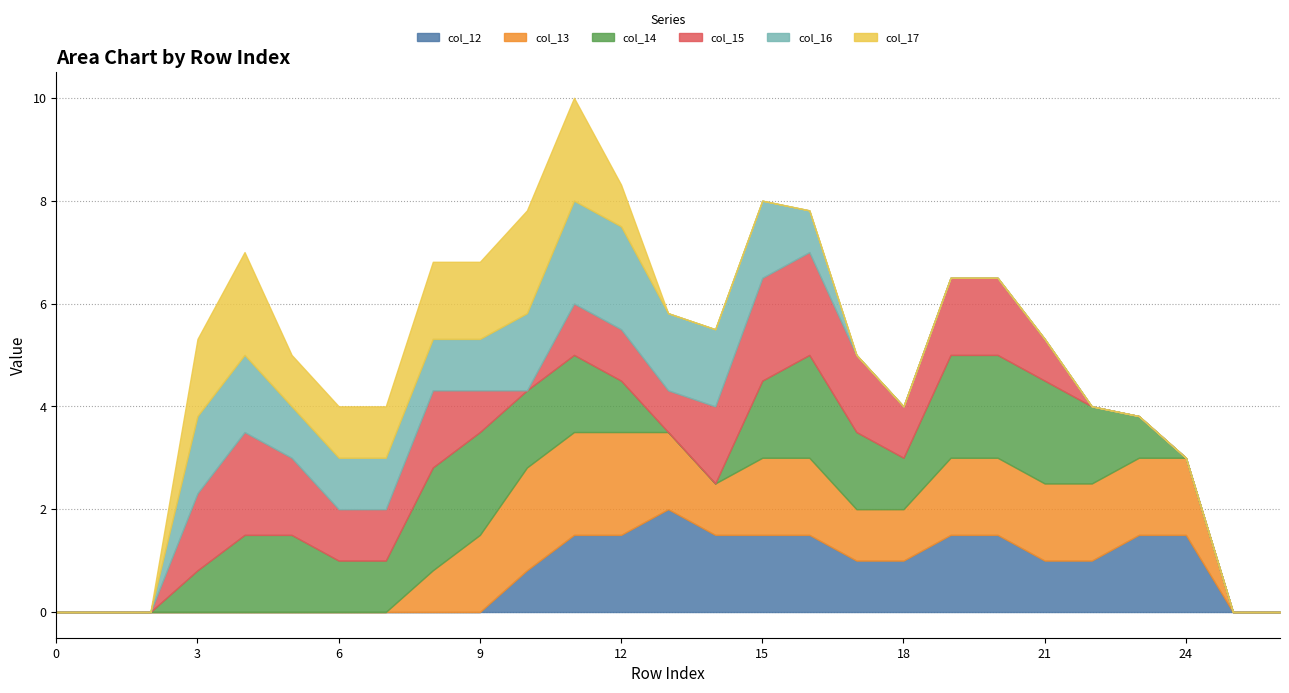

Between row_15 and row_12, which is larger?

row_15